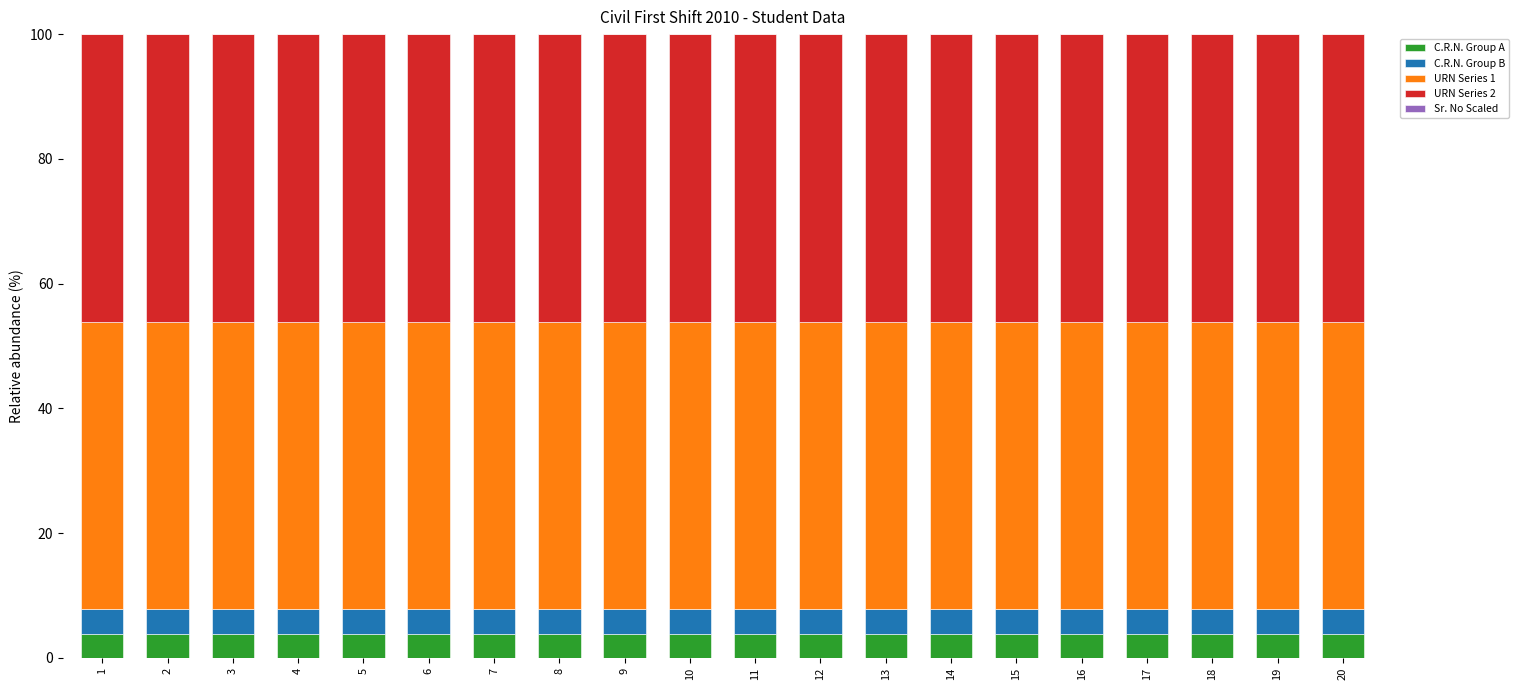

What is the highest value of the C.R.N. Group A series?

3.9